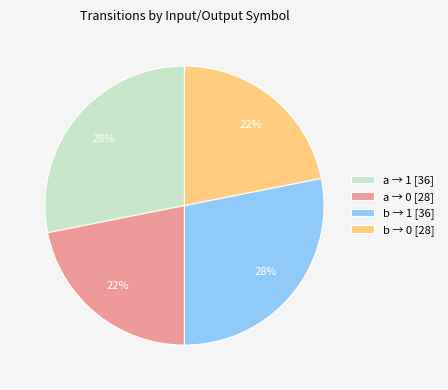

Approximately how many times larger is the value at b → 0 [28] compared to a → 1 [36]?

0.8